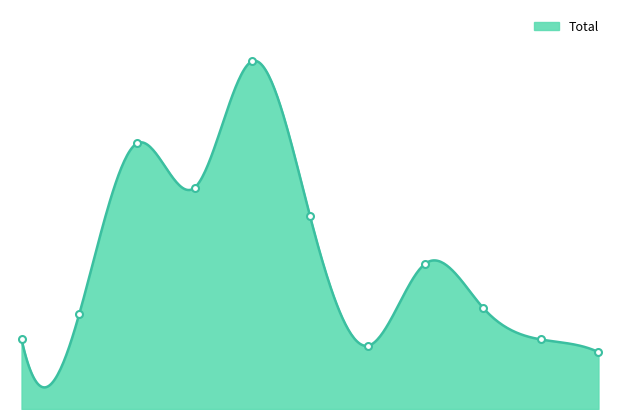

The value at 2025 is 18. True or false?

True